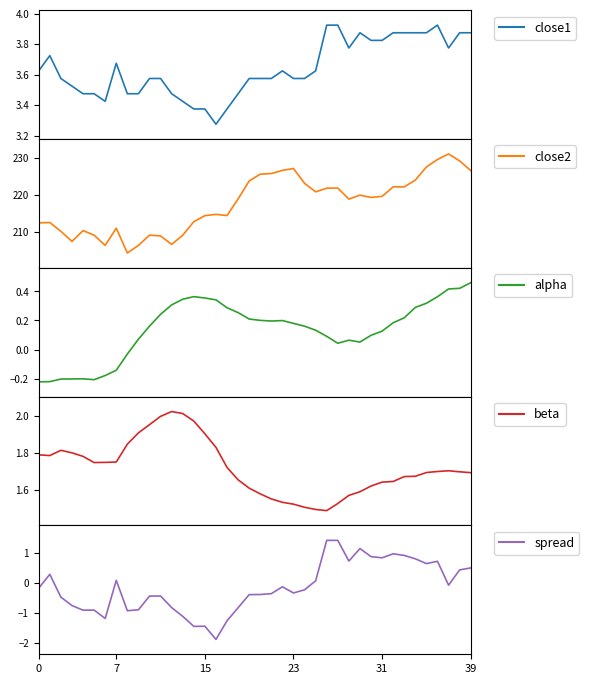

True or false: close1 and beta cross at least once.

False